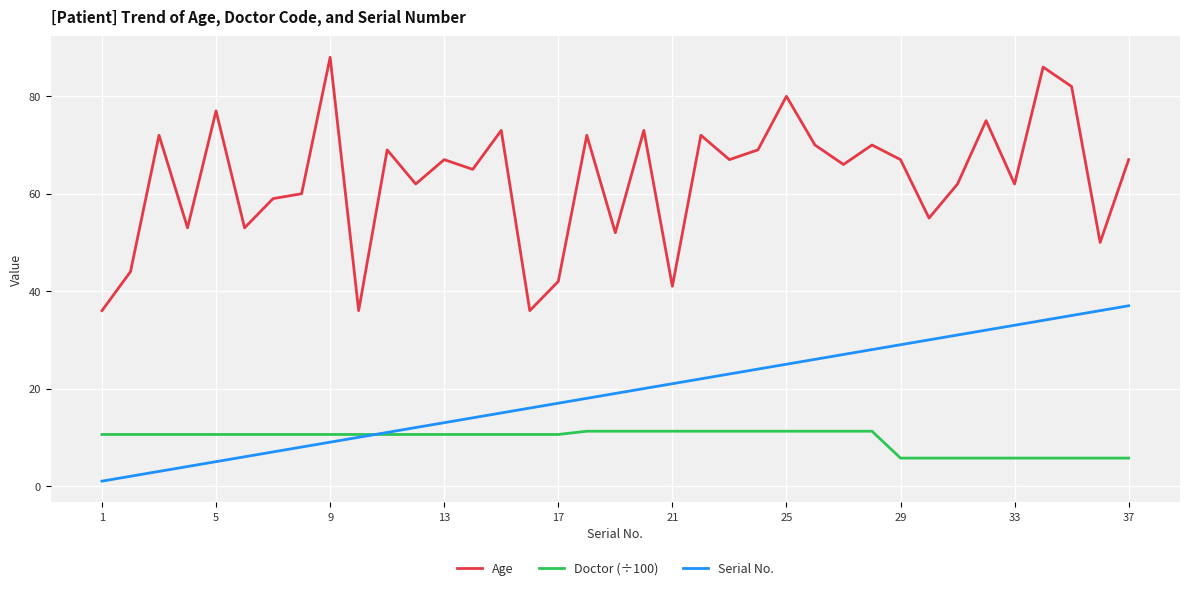

Rank the series by their maximum value, from highest to lowest.

Age, Serial No., Doctor (÷100)